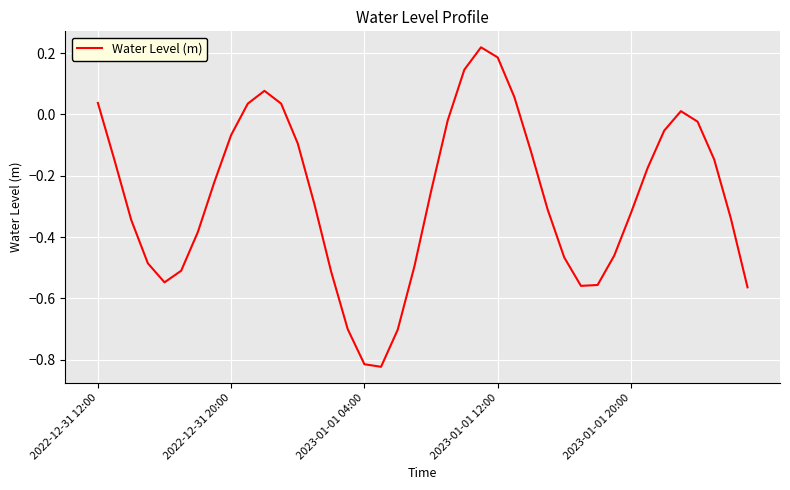

What is the difference between the maximum and minimum values?

1.0